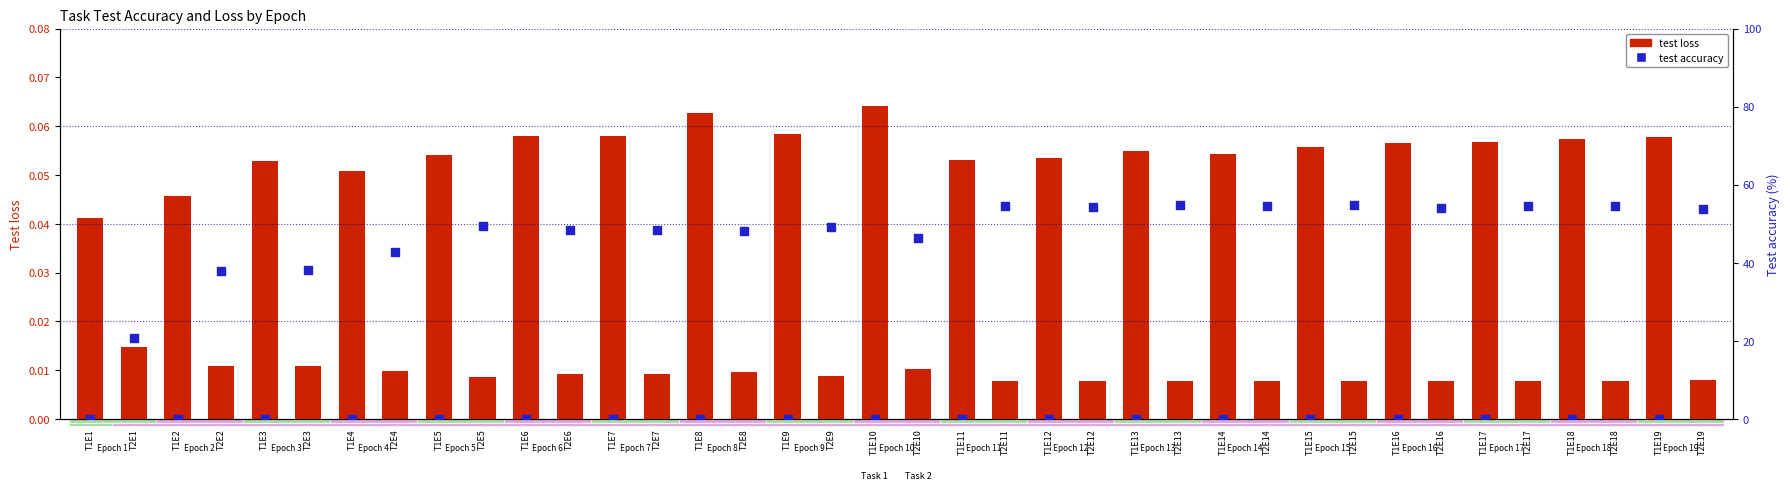

Which series reaches the maximum Y coordinate?

test accuracy